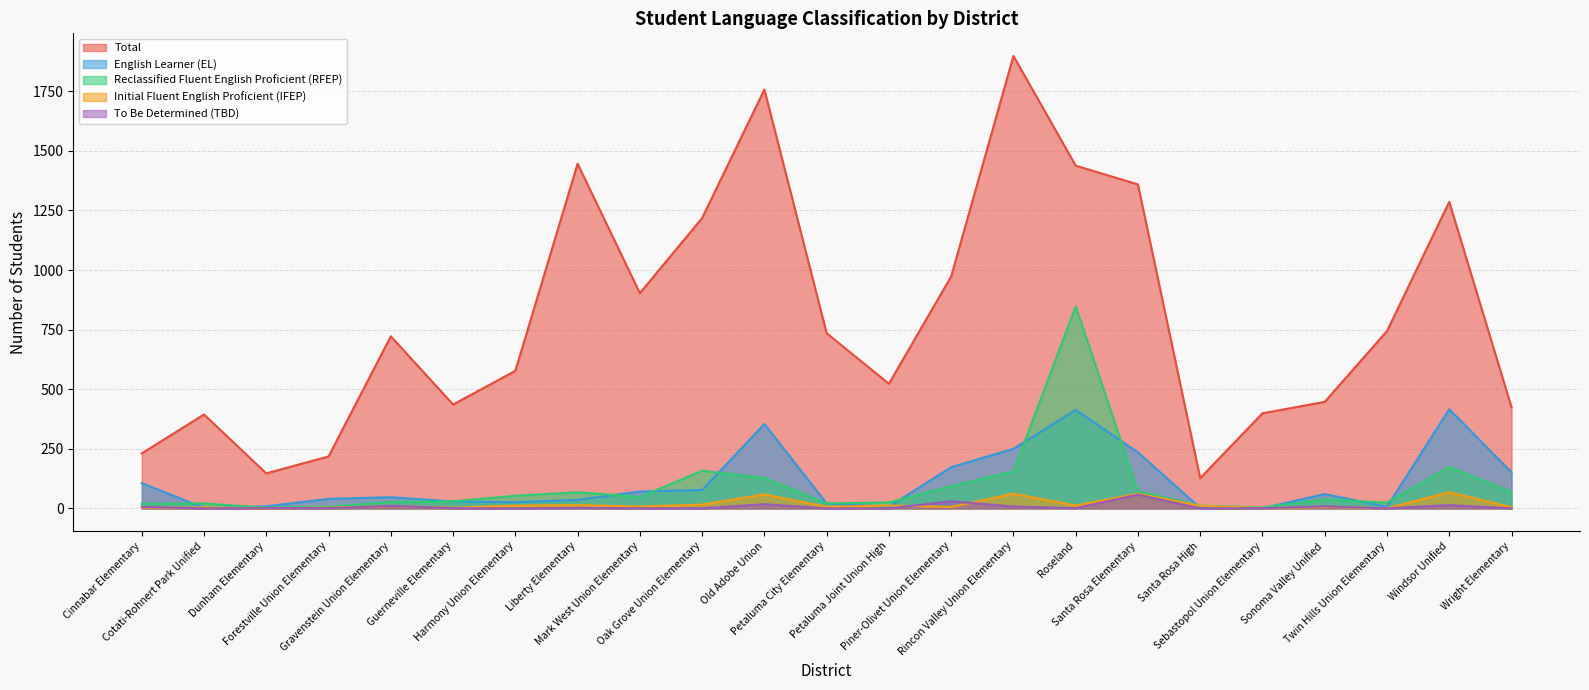

Which series changed the most between Liberty Elementary and Sebastopol Union Elementary?

Total